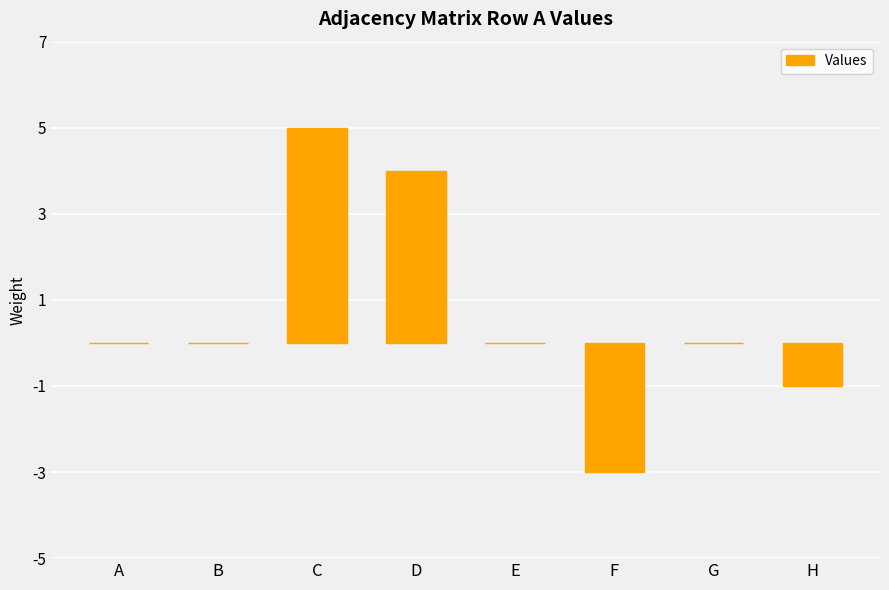

Reading right to left, what are all the values shown in this chart?

H=-1	G=0	F=-3	E=0	D=4	C=5	B=0	A=0